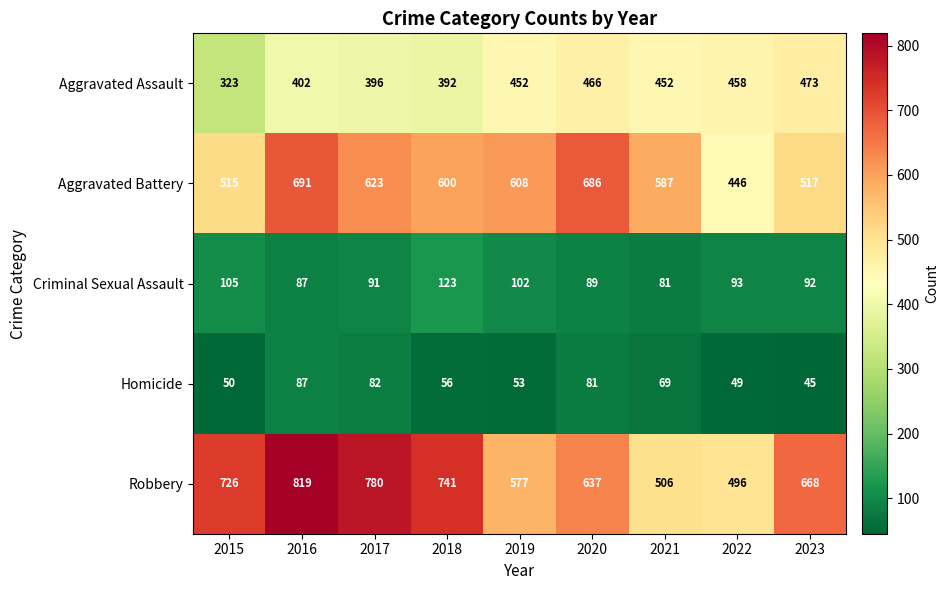

At which label is Aggravated Battery closest to 568?

2021